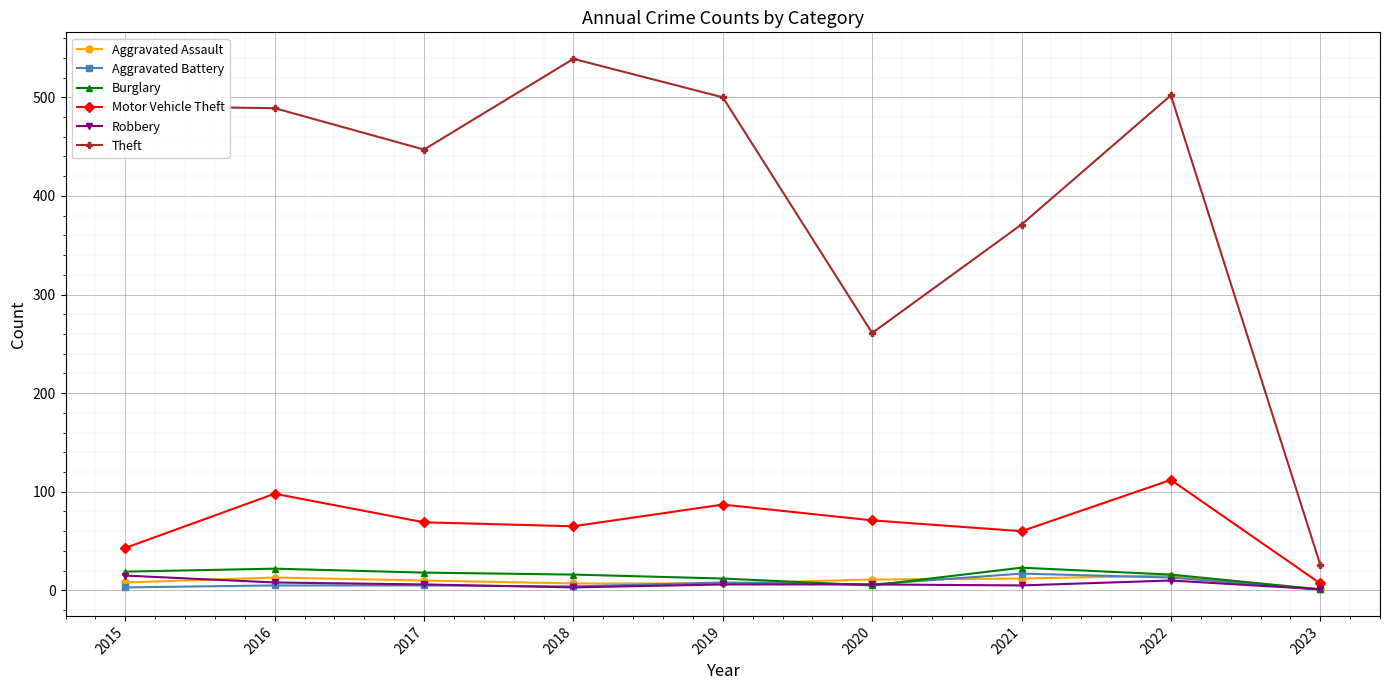

What are all the series names shown in the legend?

Aggravated Assault, Aggravated Battery, Burglary, Motor Vehicle Theft, Robbery, Theft